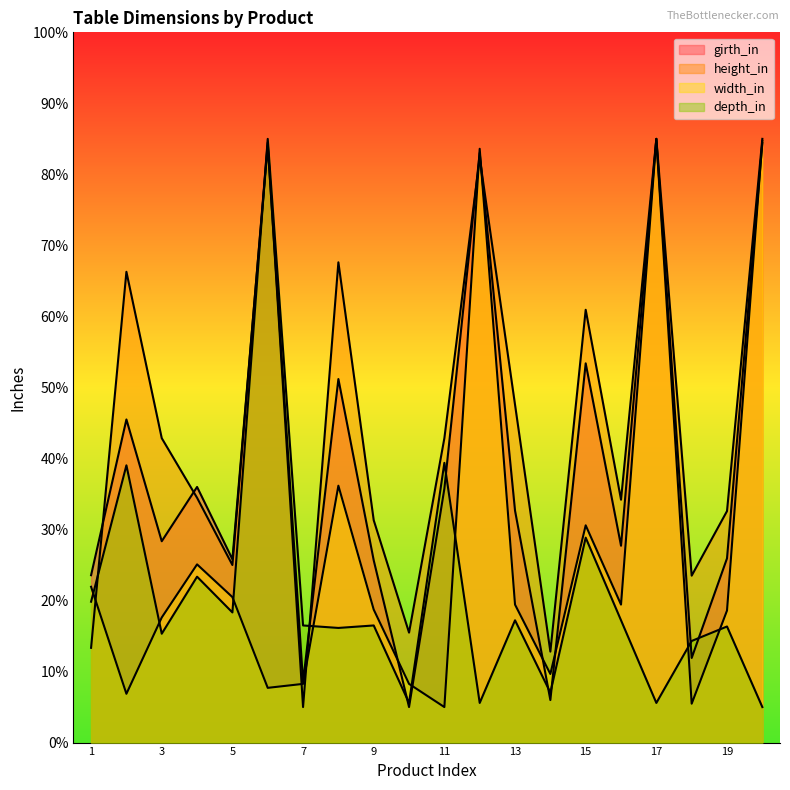

What are all the series names shown in the legend?

girth_in, height_in, width_in, depth_in